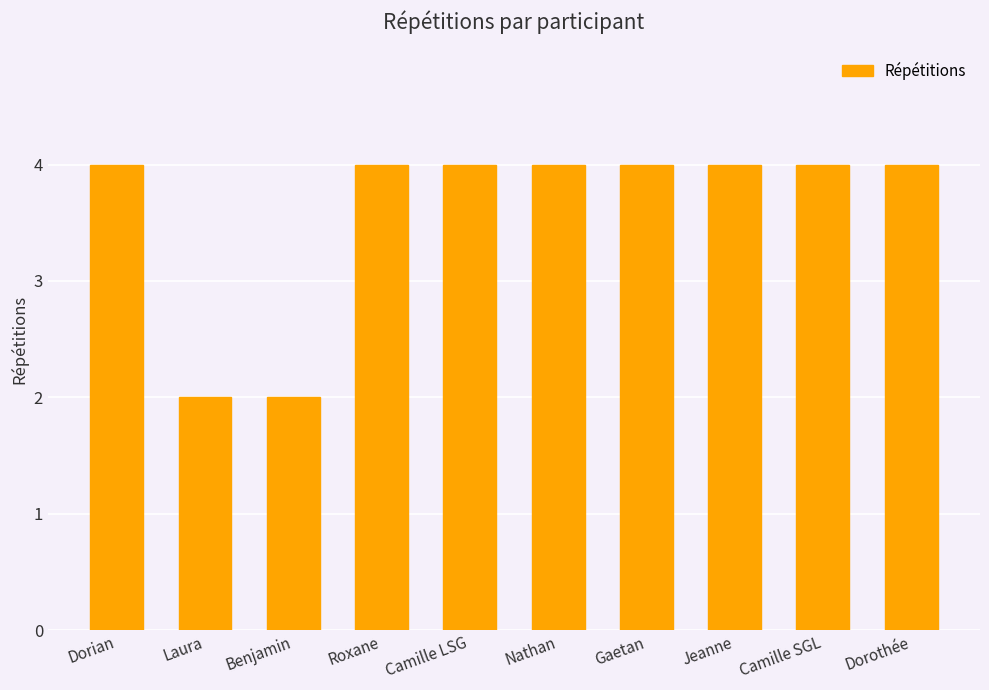

What is the difference between the values at Gaetan and Benjamin?

2